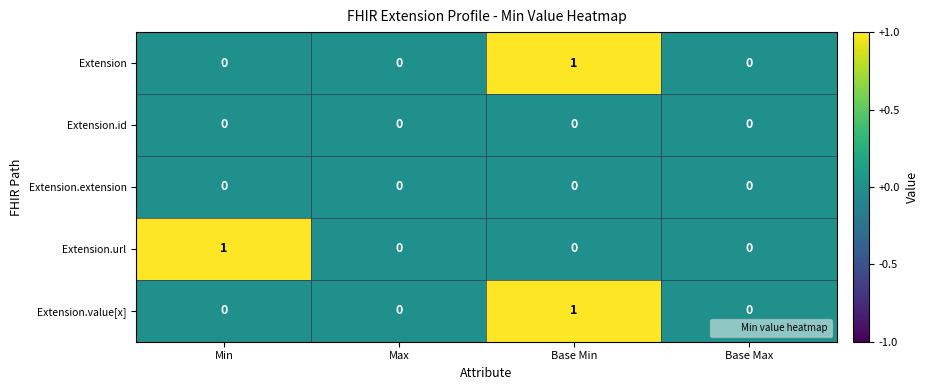

Reading left to right, what are all the values shown in this chart?

Extension: Min=0	Max=0	Base Min=1	Base Max=0
Extension.id: Min=0	Max=0	Base Min=0	Base Max=0
Extension.extension: Min=0	Max=0	Base Min=0	Base Max=0
Extension.url: Min=1	Max=0	Base Min=0	Base Max=0
Extension.value[x]: Min=0	Max=0	Base Min=1	Base Max=0